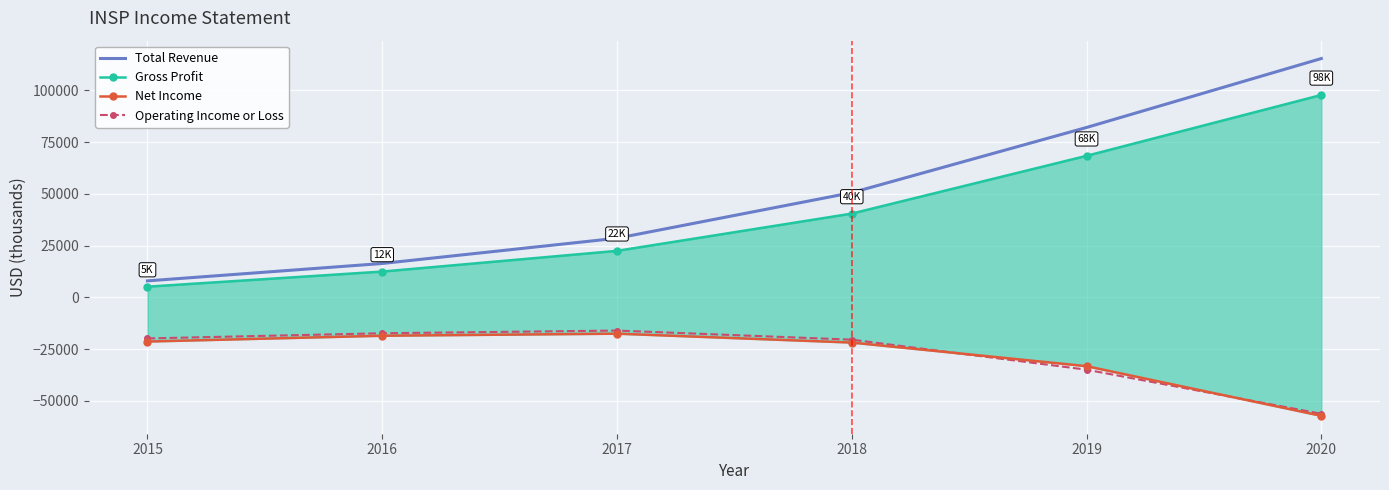

Which label corresponds to the largest value in the chart?

2020